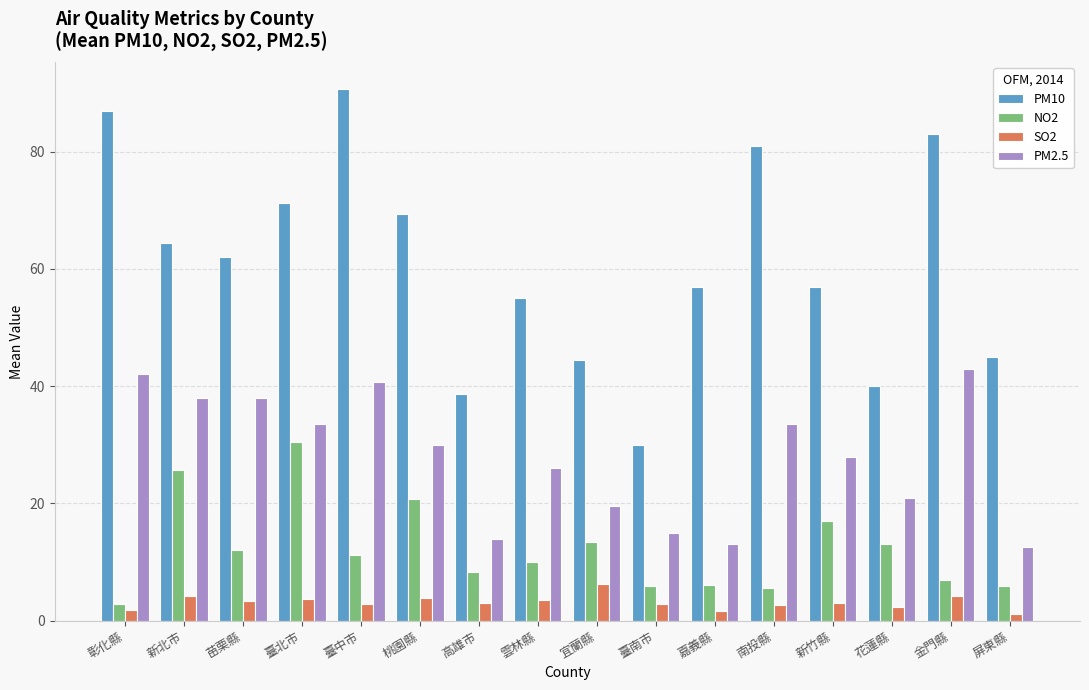

What is the spread (max minus min) of values at 新竹縣?

53.9